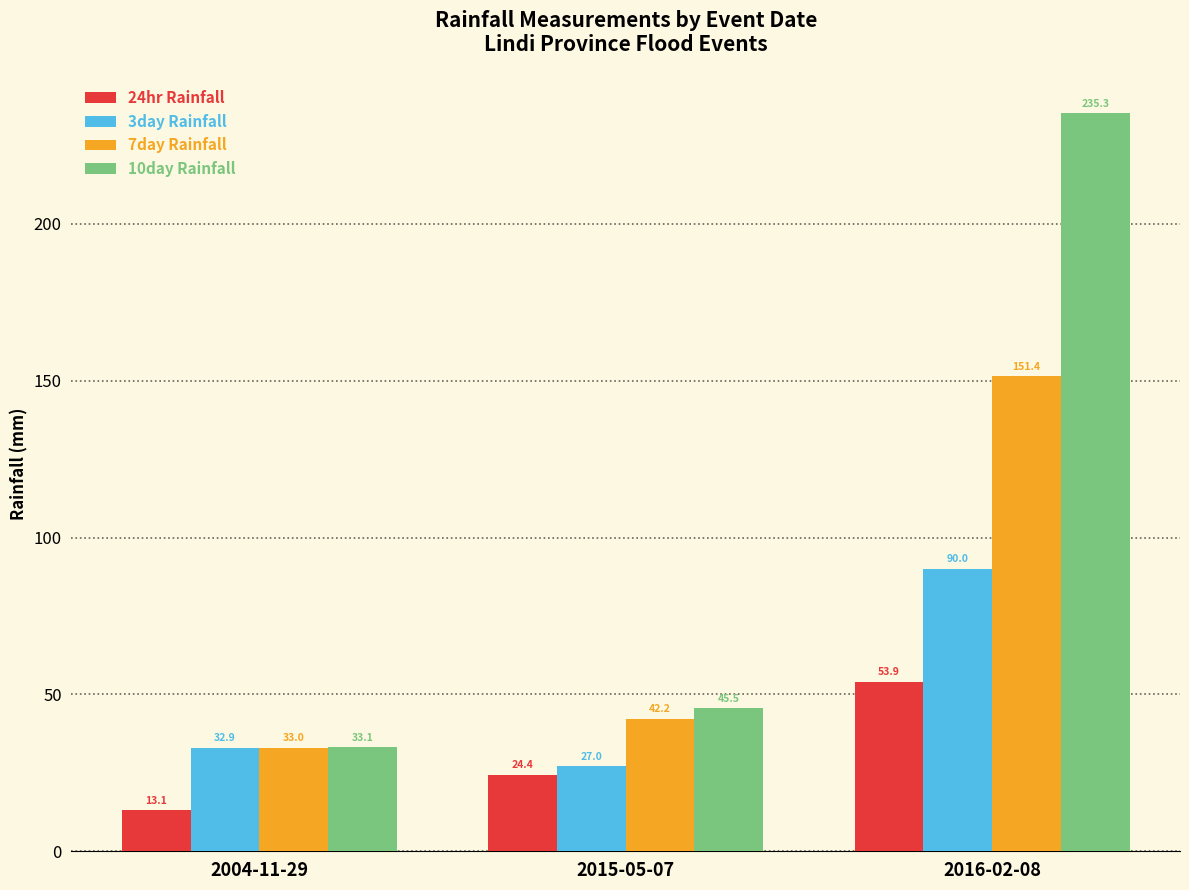

What is the sum of all 3day Rainfall values?

150.0